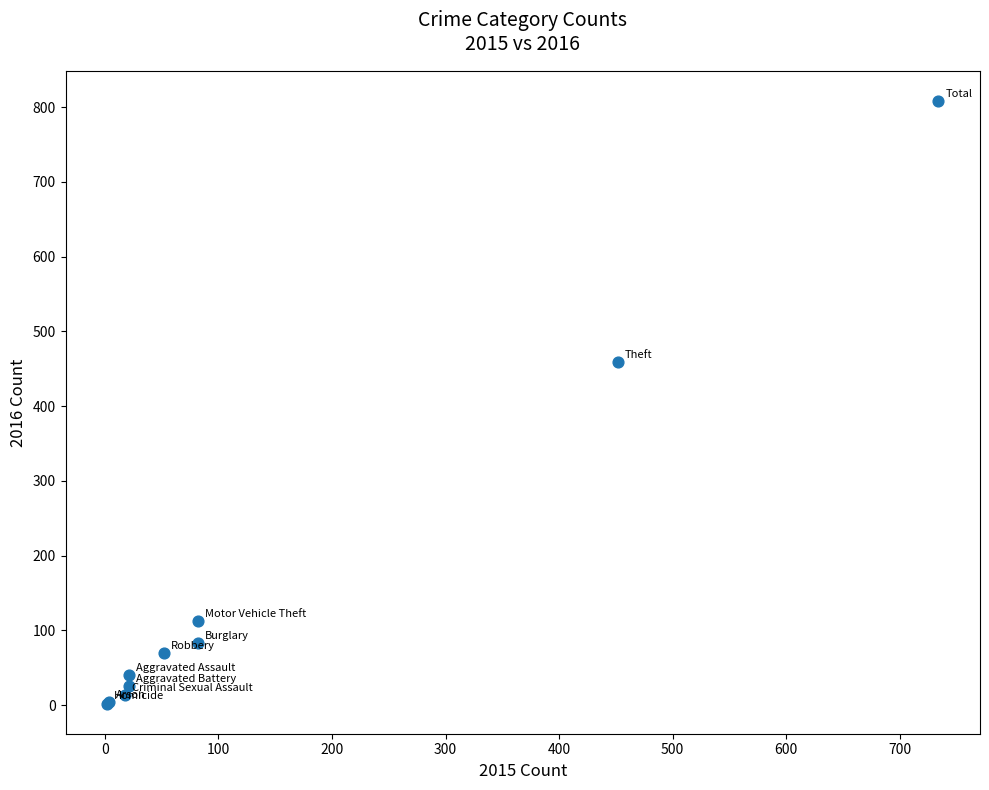

What Y value in the scatter plot is closest to 405?

459